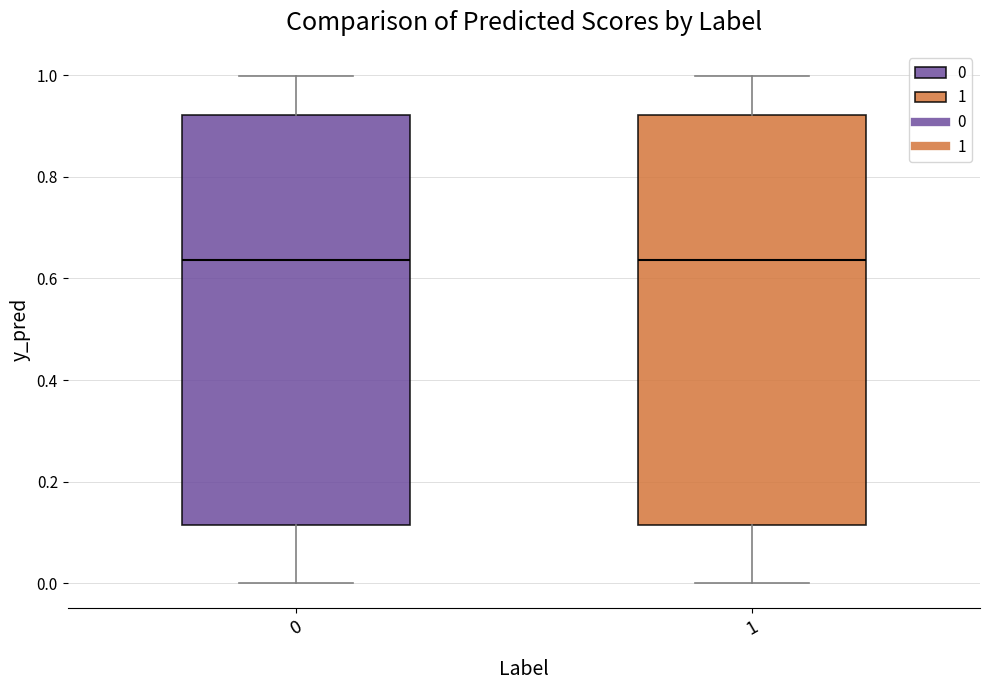

Reading left to right, transcribe this box plot: for each box, give where its median line is, the range the box spans, and where its two whiskers end, as read against the y-axis. The values are not printed on the chart, so give them approximately, as read against the axis.

0: median 0.64, box 0.12 to 0.92, whiskers 0.00 to 1.00
1: median 0.64, box 0.12 to 0.92, whiskers 0.00 to 1.00